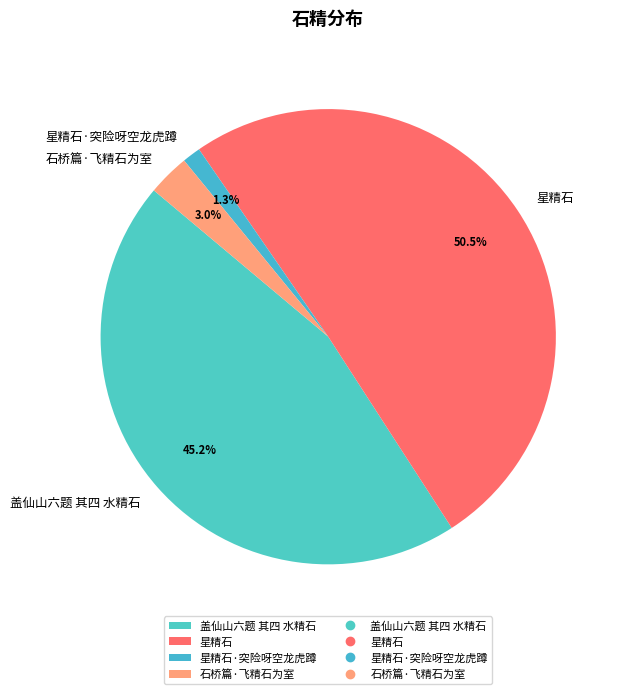

Between 星精石 and 星精石·突险呀空龙虎蹲, which is larger?

星精石